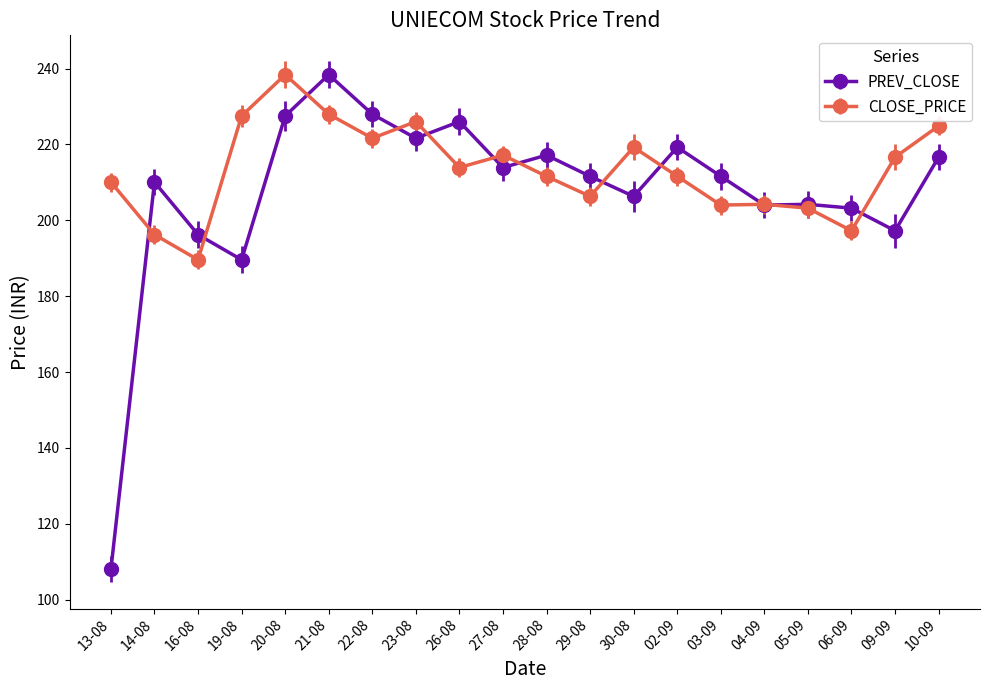

What is the difference between the CLOSE_PRICE values at 05-09 and 21-08?

24.8